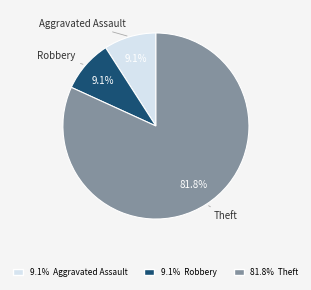

Which category has the biggest portion of the pie?

Theft